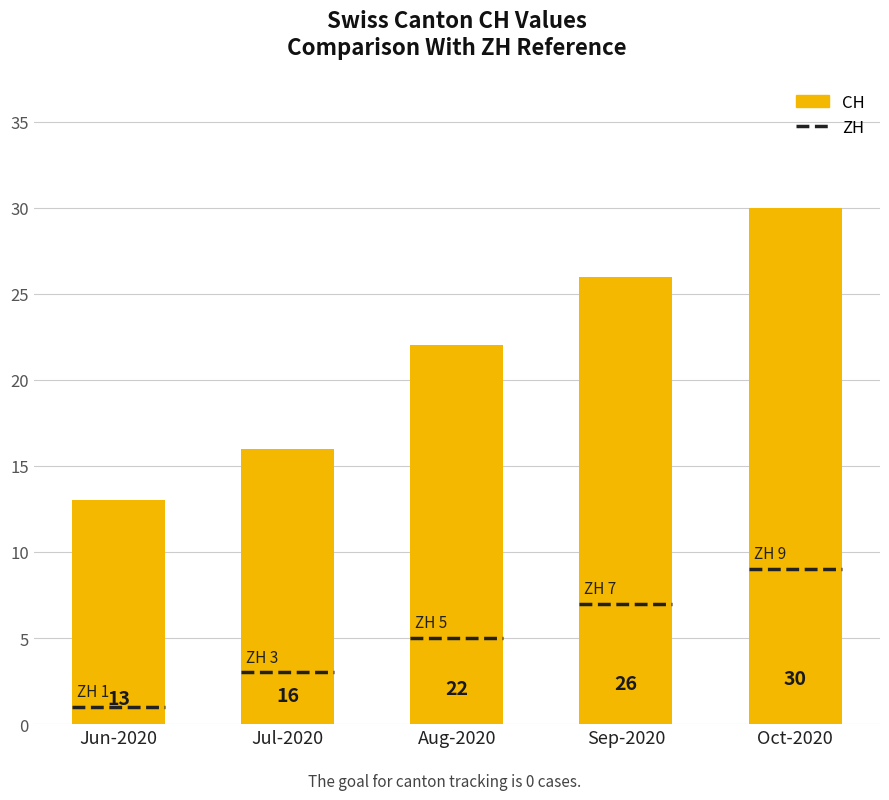

What is the difference between the second highest and second lowest values?

10